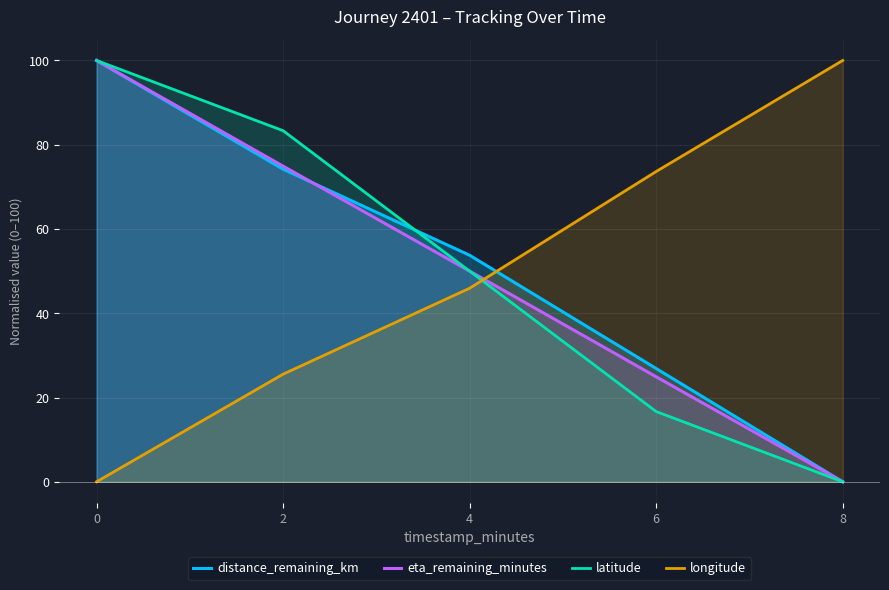

True or false: latitude has more than 2 interior local peaks.

False